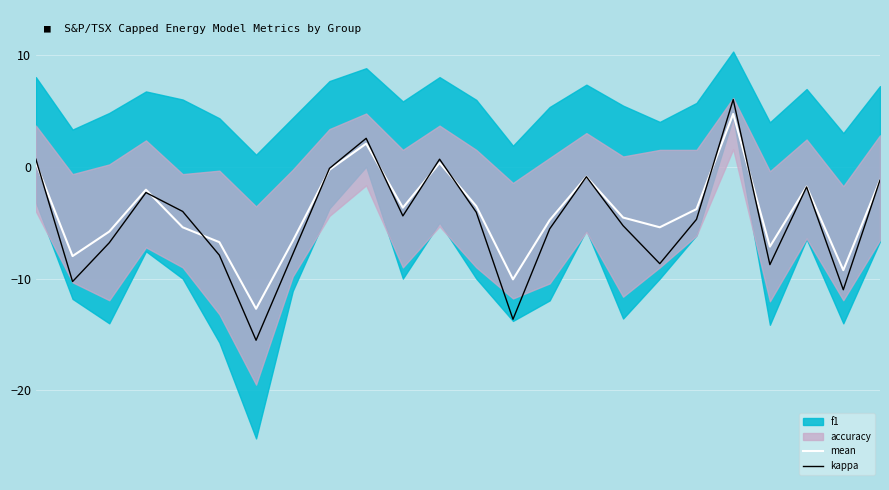

The mean series shows -2.1 at 3. True or false?

True